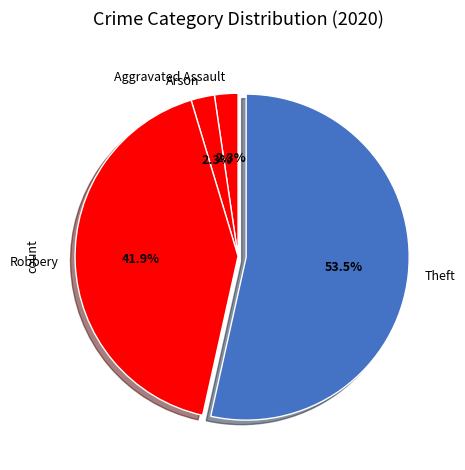

Is Theft the majority of the pie?

Yes